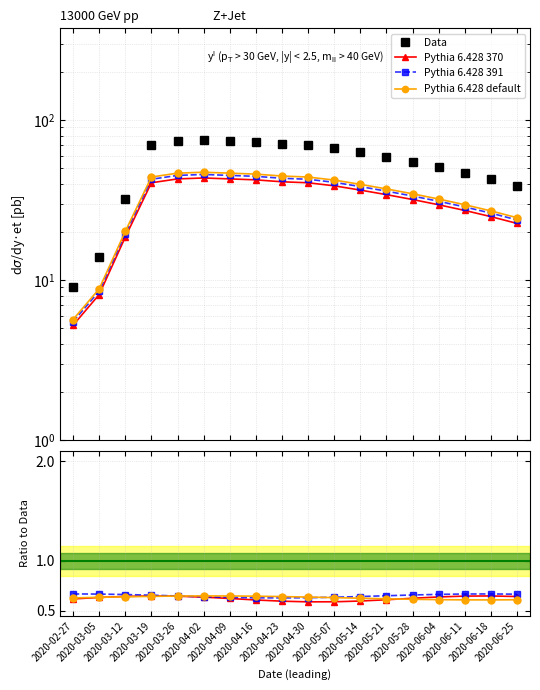

List the labels in order of Data value, smallest first.

2020-02-27, 2020-03-05, 2020-03-12, 2020-06-25, 2020-06-18, 2020-06-11, 2020-06-04, 2020-05-28, 2020-05-21, 2020-05-14, 2020-05-07, 2020-03-19, 2020-04-30, 2020-04-23, 2020-04-16, 2020-03-26, 2020-04-09, 2020-04-02